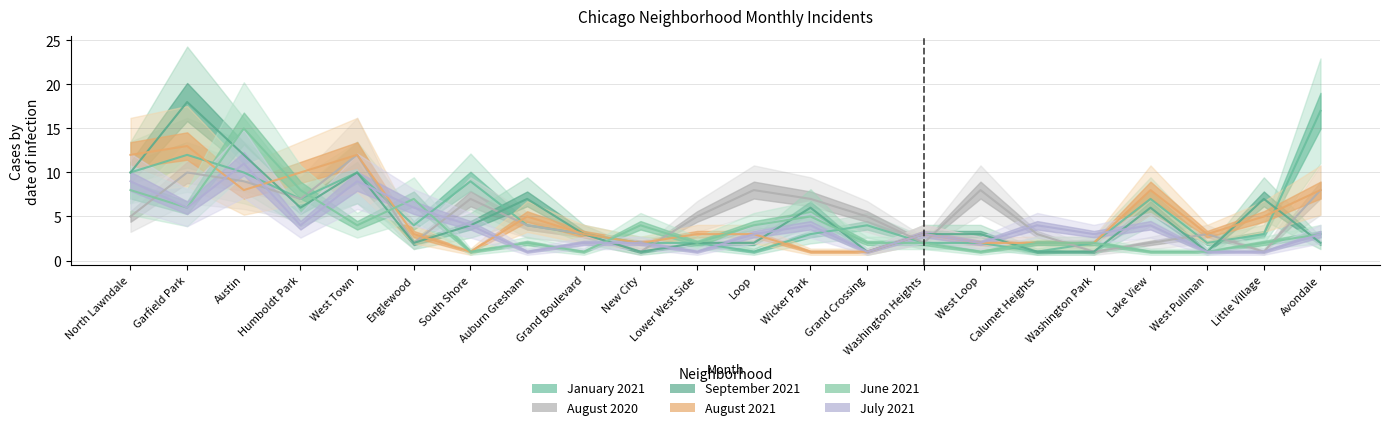

Reading left to right, extract all data points from this chart.

January 2021: North Lawndale=10	Garfield Park=12	Austin=10	Humboldt Park=7	West Town=10	Englewood=4	South Shore=9	Auburn Gresham=4	Grand Boulevard=3	New City=2	Lower West Side=2	Loop=1	Wicker Park=3	Grand Crossing=4	Washington Heights=2	West Loop=2	Calumet Heights=1	Washington Park=2	Lake View=7	West Pullman=2	Little Village=3	Avondale=17
August 2020: North Lawndale=5	Garfield Park=10	Austin=9	Humboldt Park=7	West Town=12	Englewood=2	South Shore=7	Auburn Gresham=4	Grand Boulevard=3	New City=1	Lower West Side=5	Loop=8	Wicker Park=7	Grand Crossing=5	Washington Heights=2	West Loop=8	Calumet Heights=3	Washington Park=1	Lake View=2	West Pullman=3	Little Village=1	Avondale=8
September 2021: North Lawndale=10	Garfield Park=18	Austin=12	Humboldt Park=6	West Town=10	Englewood=2	South Shore=4	Auburn Gresham=7	Grand Boulevard=3	New City=1	Lower West Side=2	Loop=2	Wicker Park=6	Grand Crossing=1	Washington Heights=3	West Loop=3	Calumet Heights=1	Washington Park=1	Lake View=6	West Pullman=1	Little Village=7	Avondale=2
August 2021: North Lawndale=12	Garfield Park=13	Austin=8	Humboldt Park=10	West Town=12	Englewood=3	South Shore=1	Auburn Gresham=5	Grand Boulevard=3	New City=2	Lower West Side=3	Loop=3	Wicker Park=1	Grand Crossing=1	Washington Heights=3	West Loop=2	Calumet Heights=2	Washington Park=2	Lake View=8	West Pullman=3	Little Village=5	Avondale=8
June 2021: North Lawndale=8	Garfield Park=6	Austin=15	Humboldt Park=8	West Town=4	Englewood=7	South Shore=1	Auburn Gresham=2	Grand Boulevard=1	New City=4	Lower West Side=2	Loop=4	Wicker Park=5	Grand Crossing=2	Washington Heights=2	West Loop=1	Calumet Heights=2	Washington Park=2	Lake View=1	West Pullman=1	Little Village=2	Avondale=3
July 2021: North Lawndale=9	Garfield Park=6	Austin=11	Humboldt Park=4	West Town=9	Englewood=6	South Shore=4	Auburn Gresham=1	Grand Boulevard=2	New City=2	Lower West Side=1	Loop=3	Wicker Park=4	Grand Crossing=1	Washington Heights=3	West Loop=2	Calumet Heights=4	Washington Park=3	Lake View=4	West Pullman=1	Little Village=1	Avondale=3